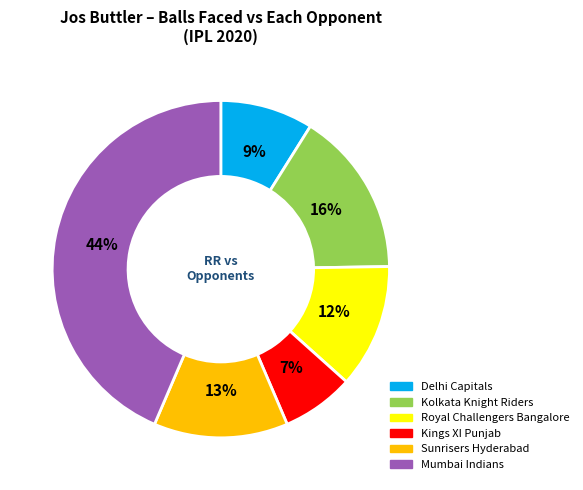

What percentage is the Mumbai Indians slice, to the nearest percent?

44%